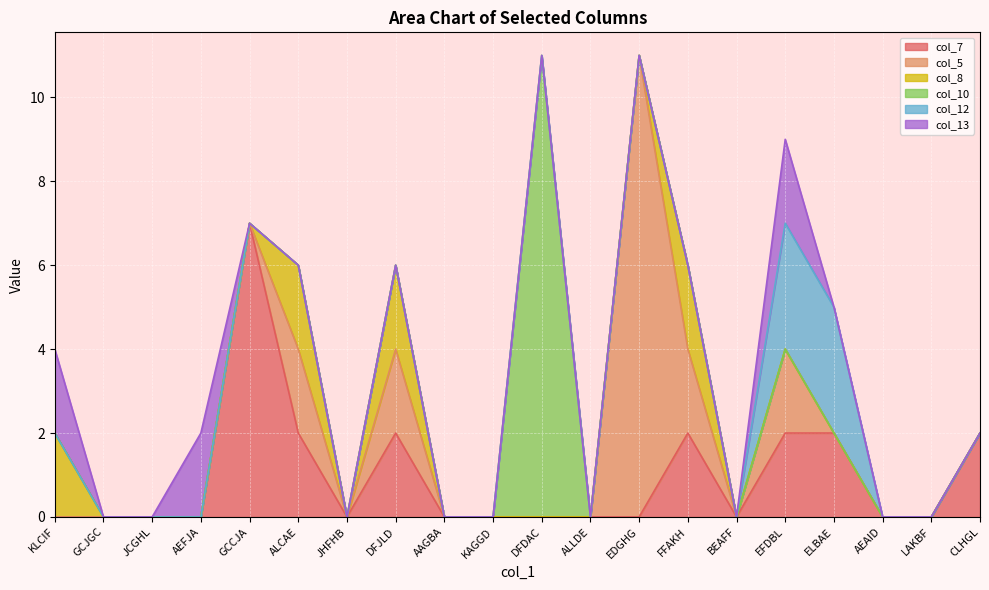

True or false: col_8 and col_13 intersect in this chart.

False